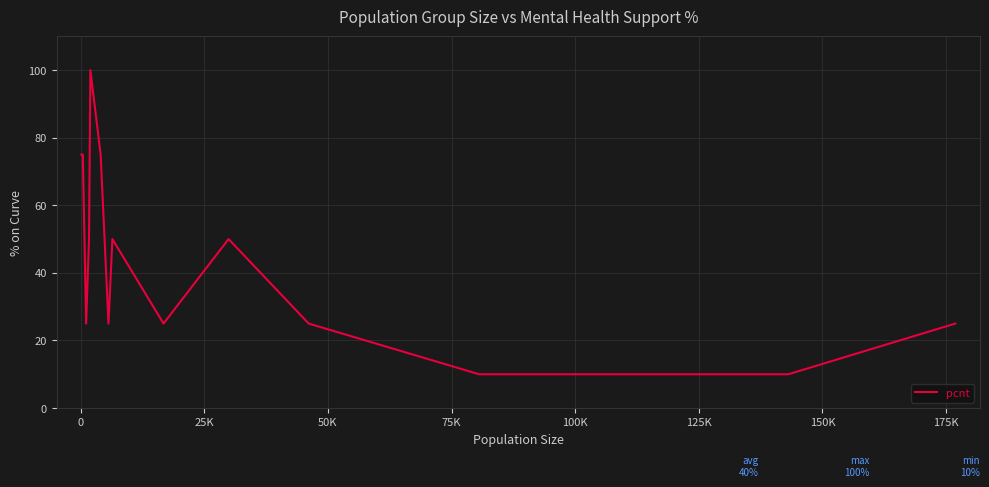

How many values are between 25 and 75?

11